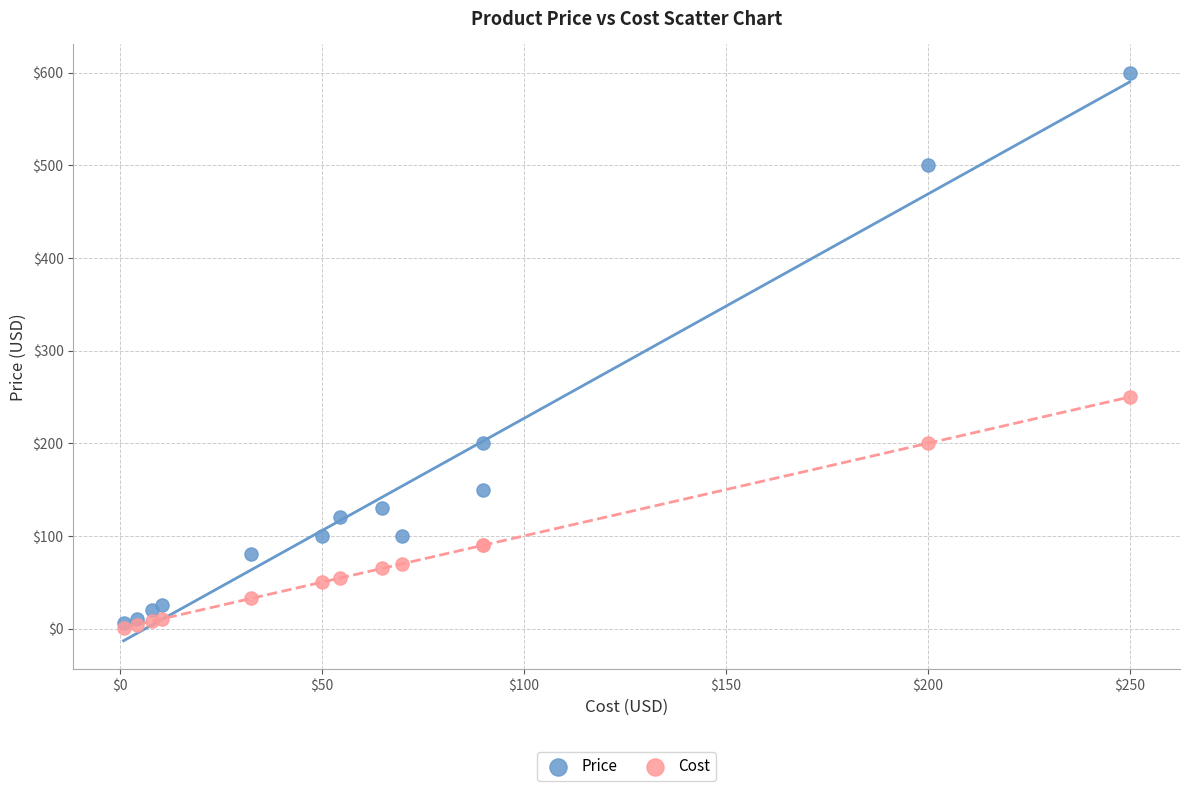

In the Price series, what Y value is closest to 302?

200.0